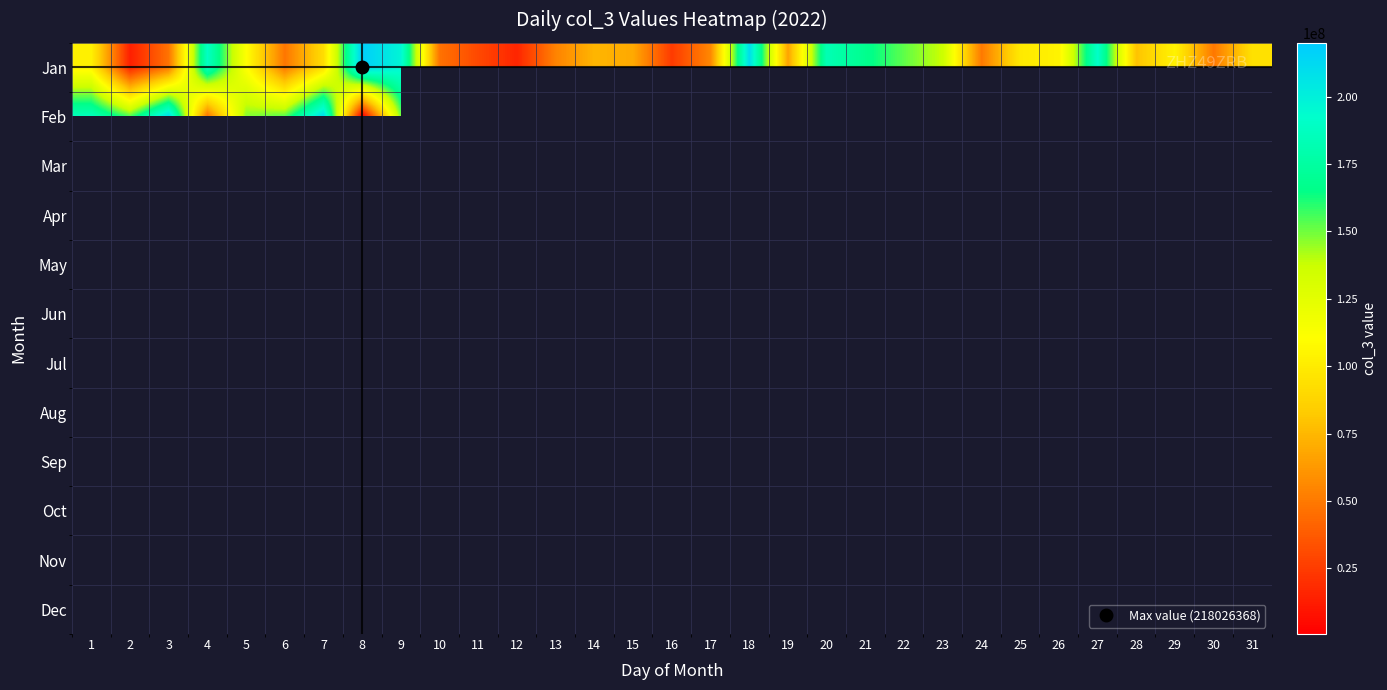

What is the minimum value shown in the chart?

615280.0